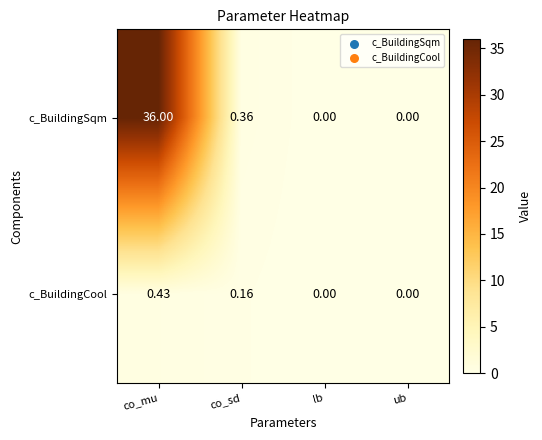

Which series has the largest total across all categories?

c_BuildingSqm